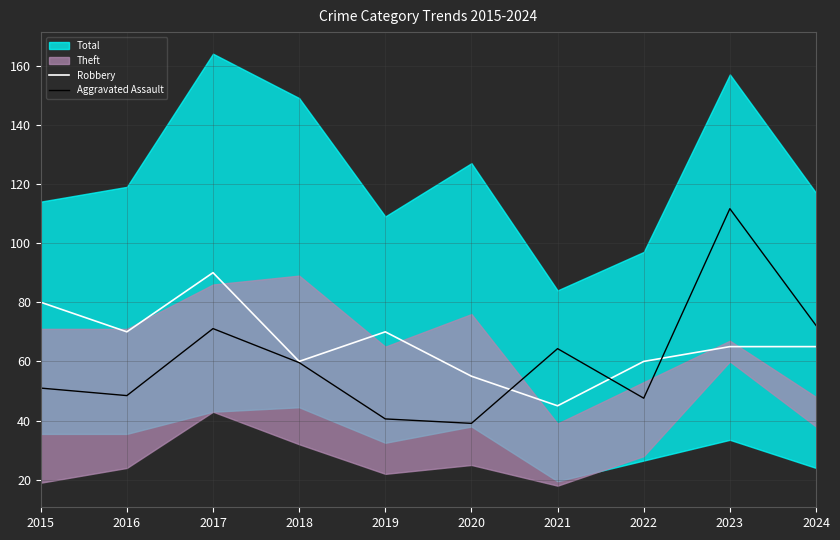

What value does the Aggravated Assault series have at 2023?

111.6